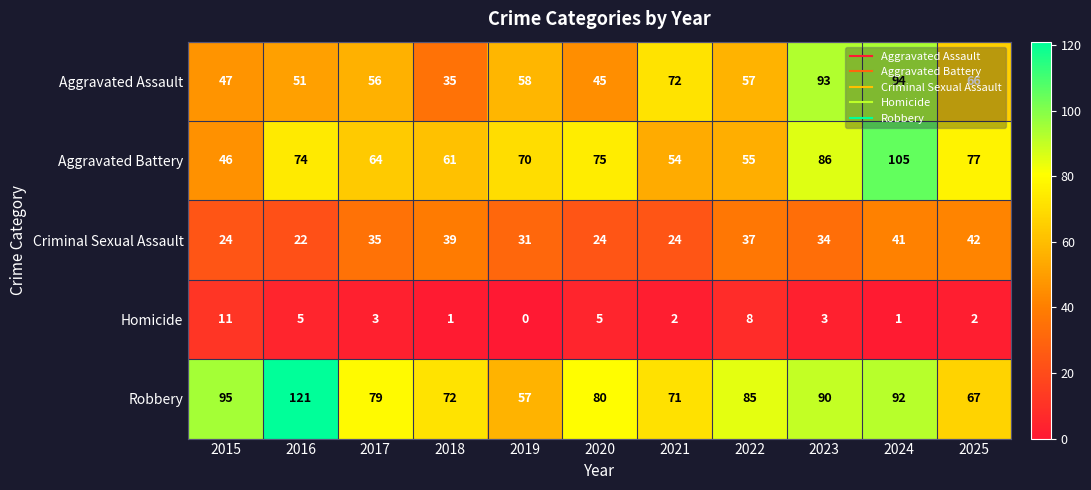

At how many categories does at least one series exceed 21?

11